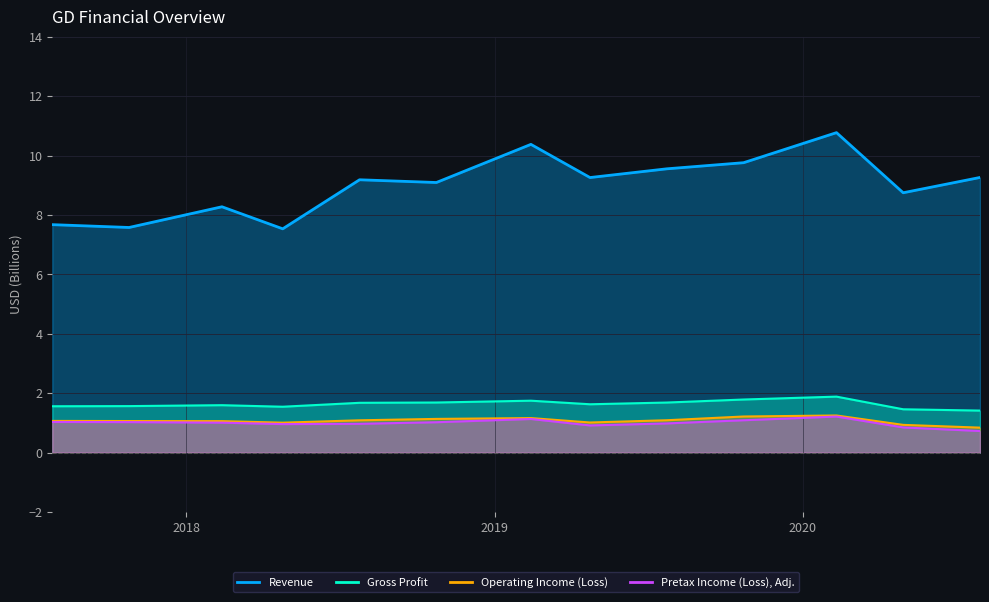

The value of Gross Profit at 2018-10-24 is 1.7. True or false?

True